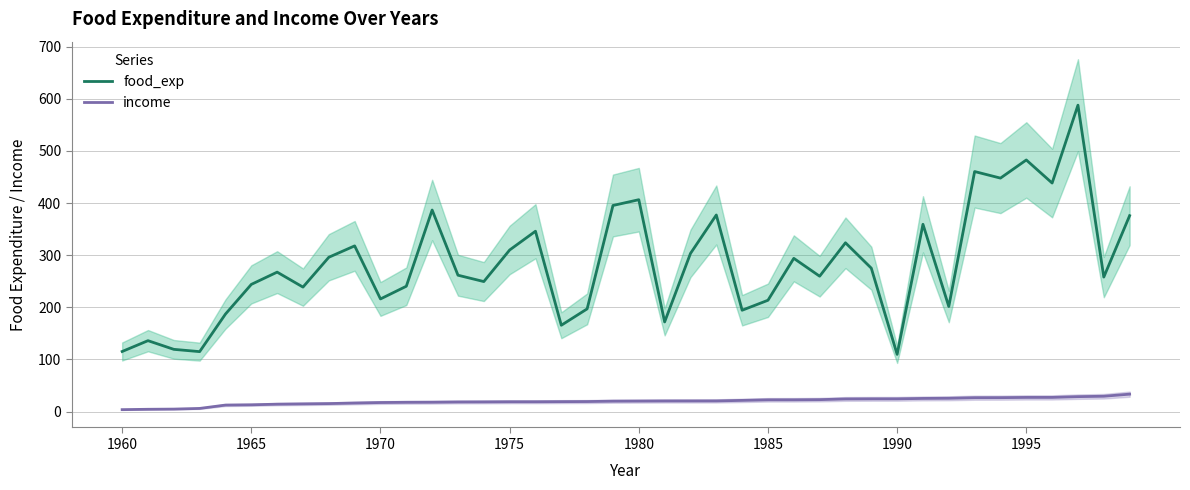

Which series has the widest spread of values?

food_exp